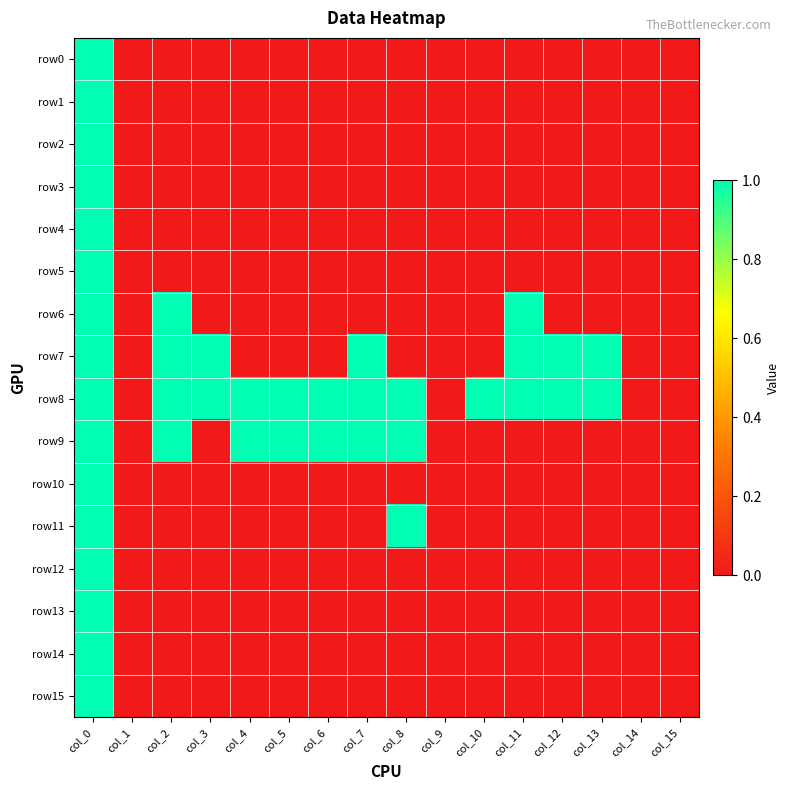

Which series changed the most between col_3 and col_8?

row7